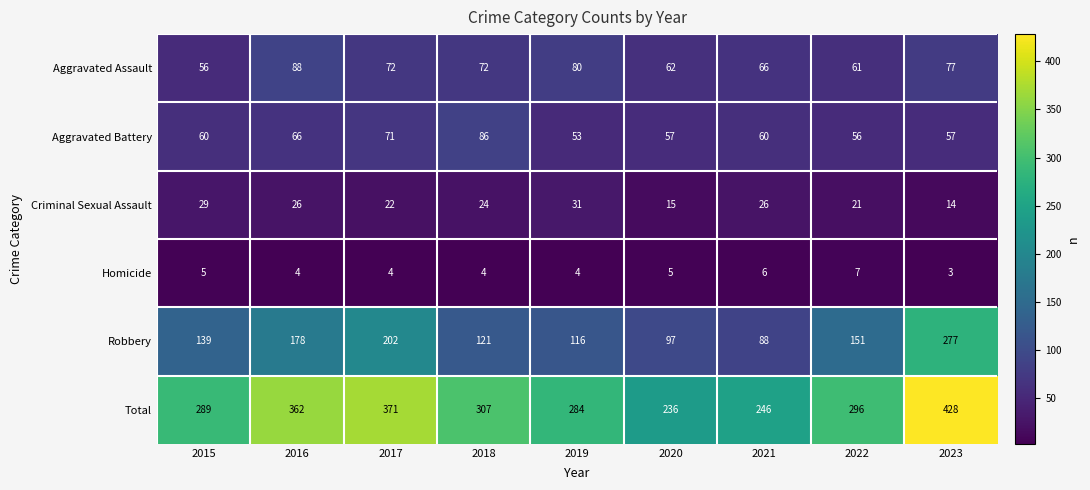

Where does the Criminal Sexual Assault series first go above 24?

2015